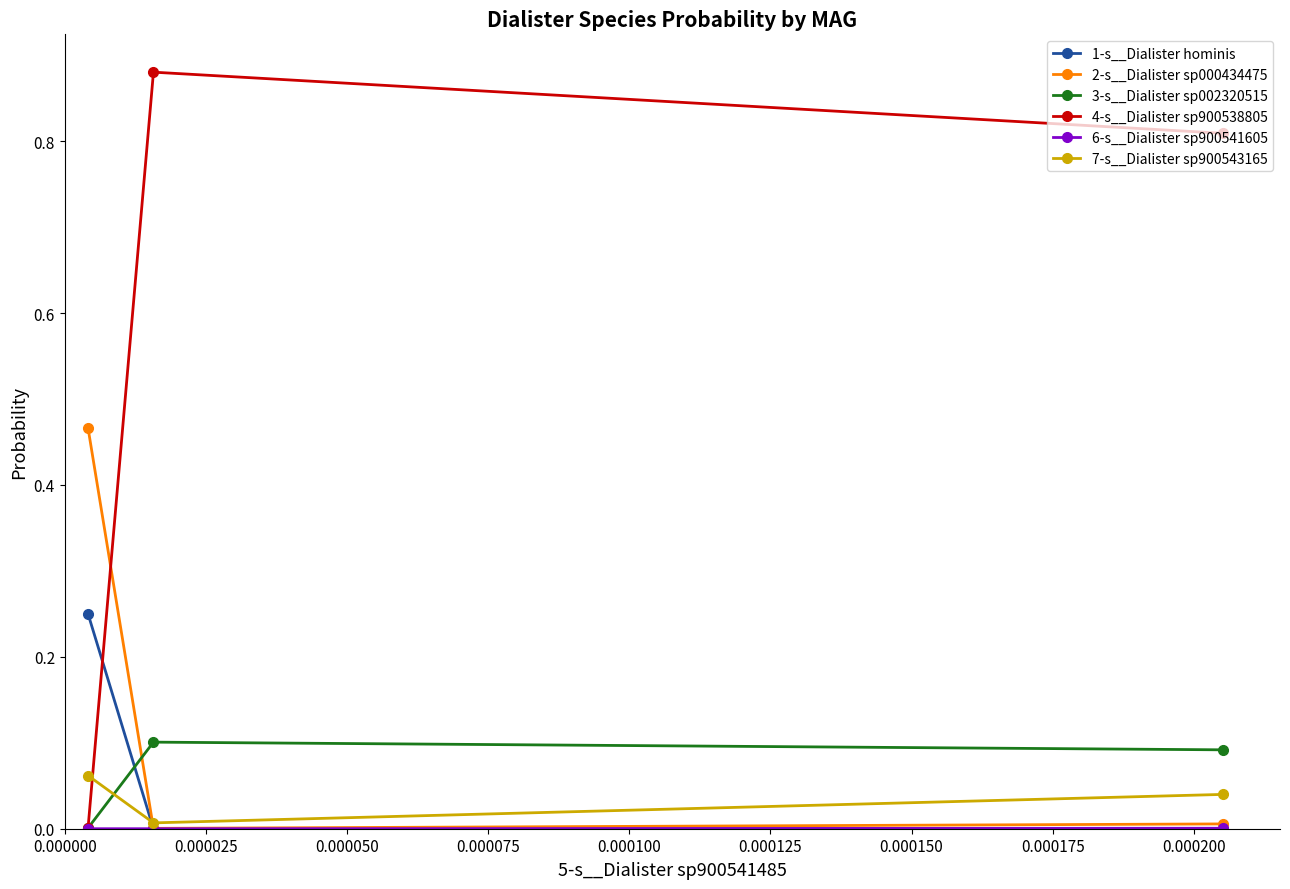

Which series has the largest range (max minus min)?

4-s__Dialister sp900538805